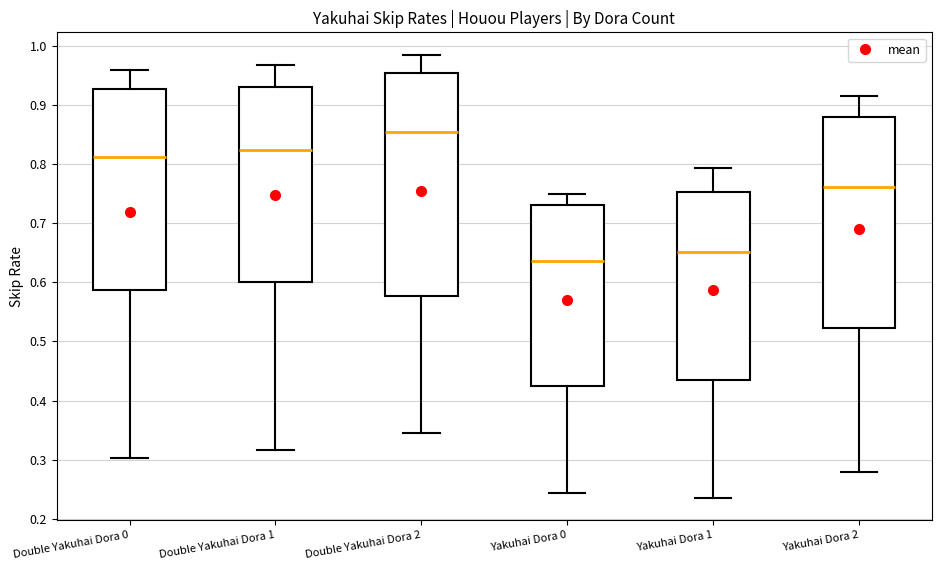

Where is the lower edge of the box for Yakuhai Dora 1 on the y-axis? The values are not printed on the chart, so give them approximately, as read against the axis.

0.44